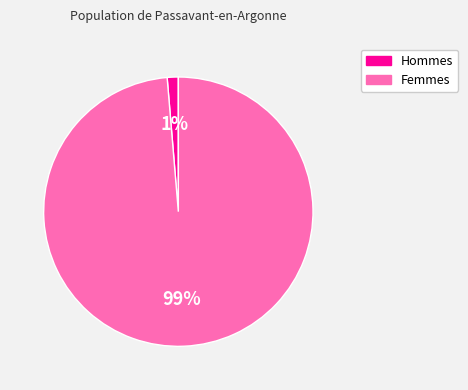

True or false: Femmes accounts for 99% of the total.

True